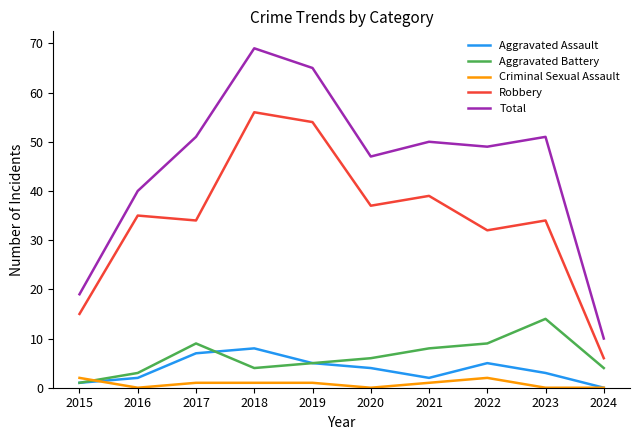

Which series has the largest total across all categories?

Total